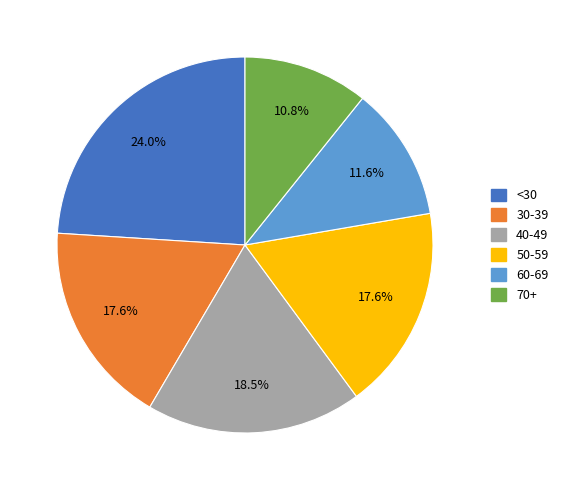

Is there a majority slice in this chart?

No